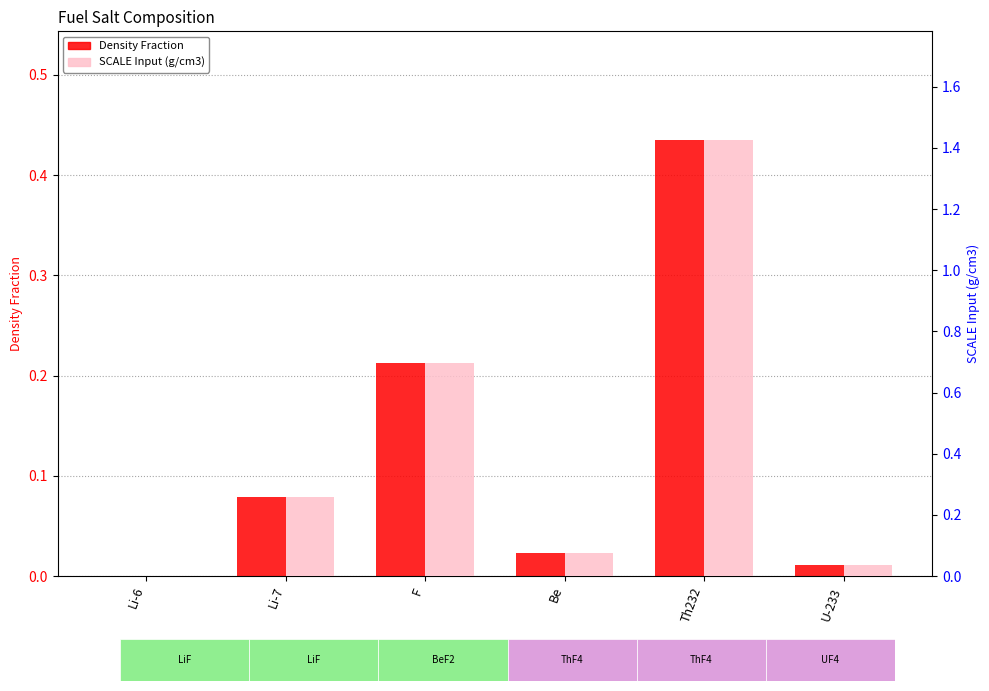

Is it true that SCALE Input (g/cm3) equals 0.0 at U-233?

False